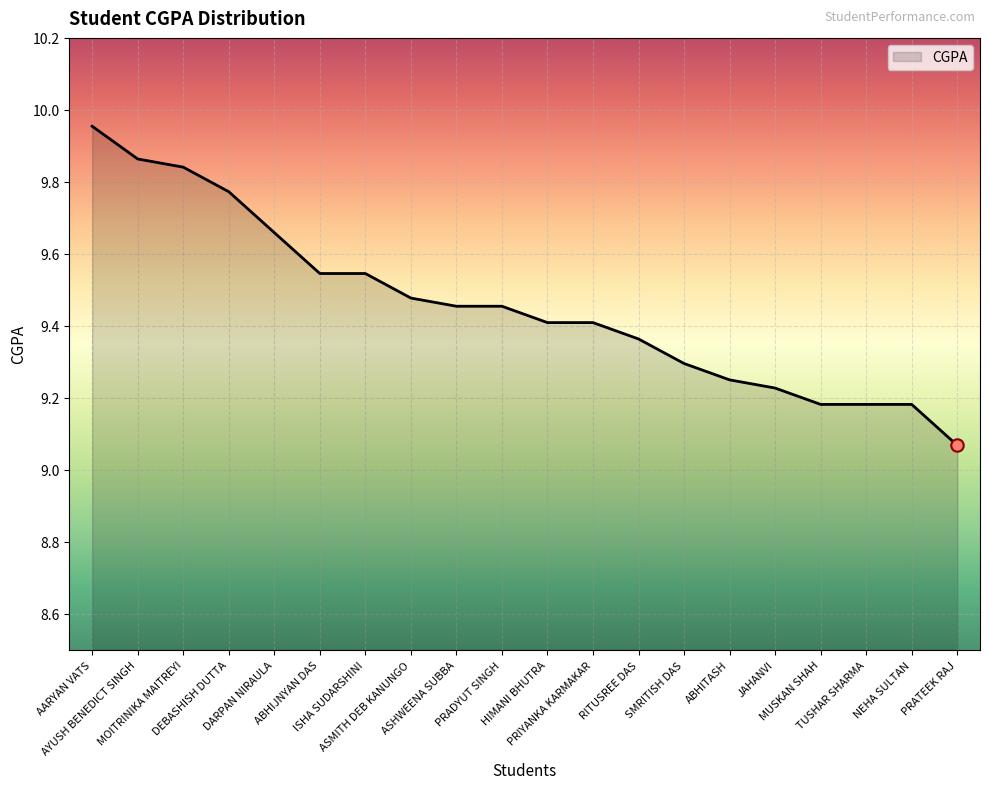

Between TUSHAR SHARMA and PRIYANKA KARMAKAR, which is larger?

PRIYANKA KARMAKAR